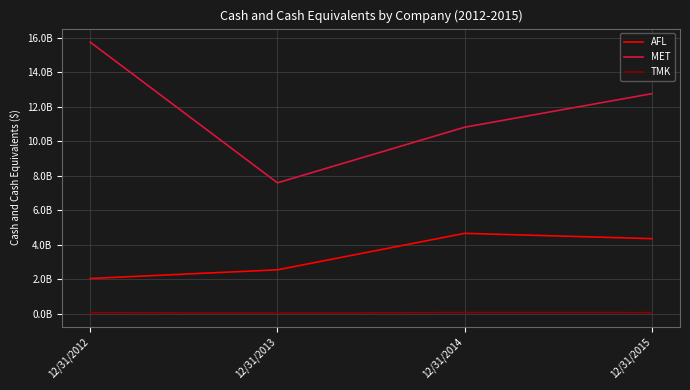

Which series has the largest range (max minus min)?

MET